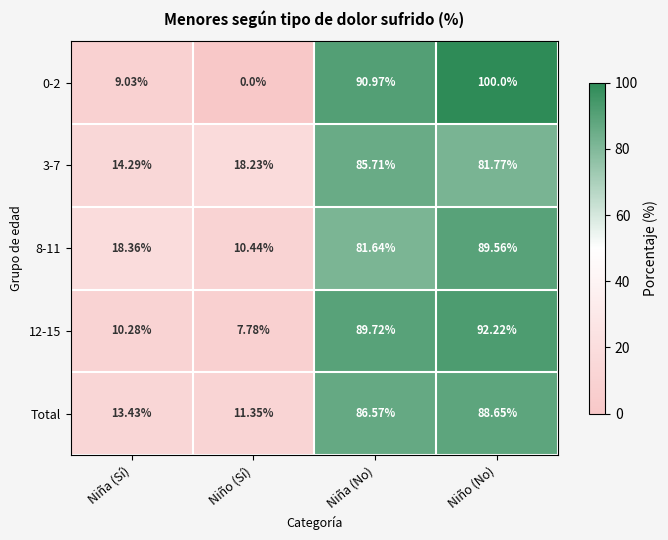

Which category has the lowest value across all series?

Niño (Sí)